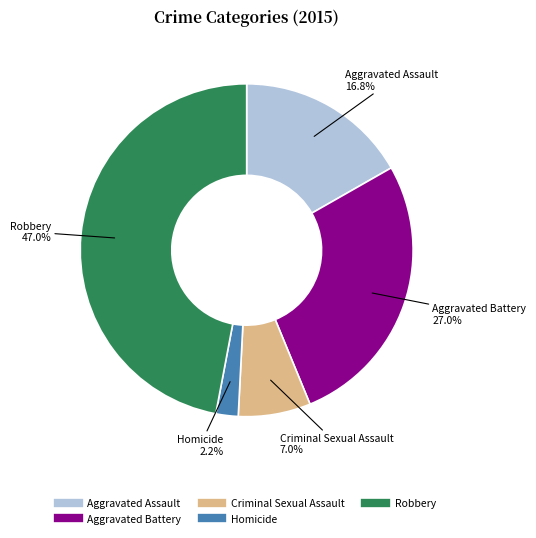

Combined, do Robbery and Aggravated Battery account for over 50%?

Yes